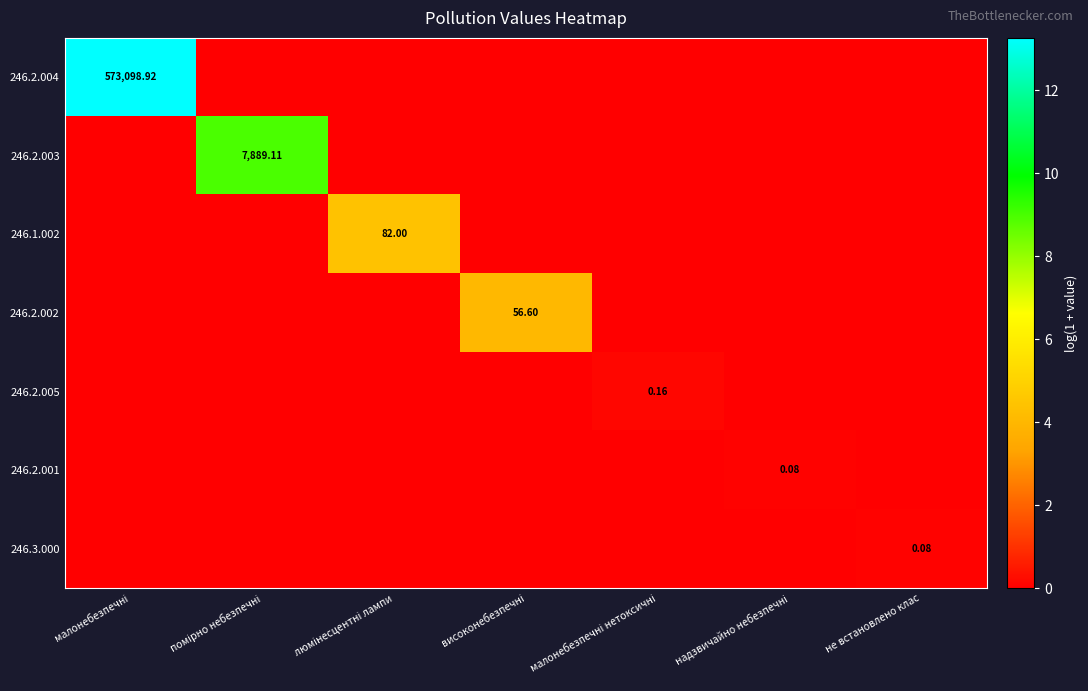

Where is 246.2.004 nearest to the value 6?

помірно небезпечні